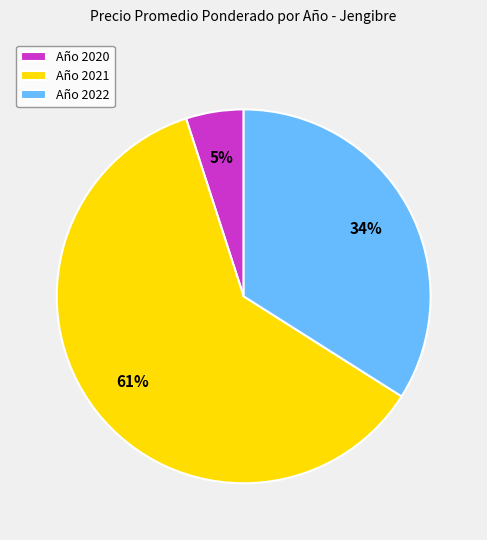

How many slices are in this pie chart?

3